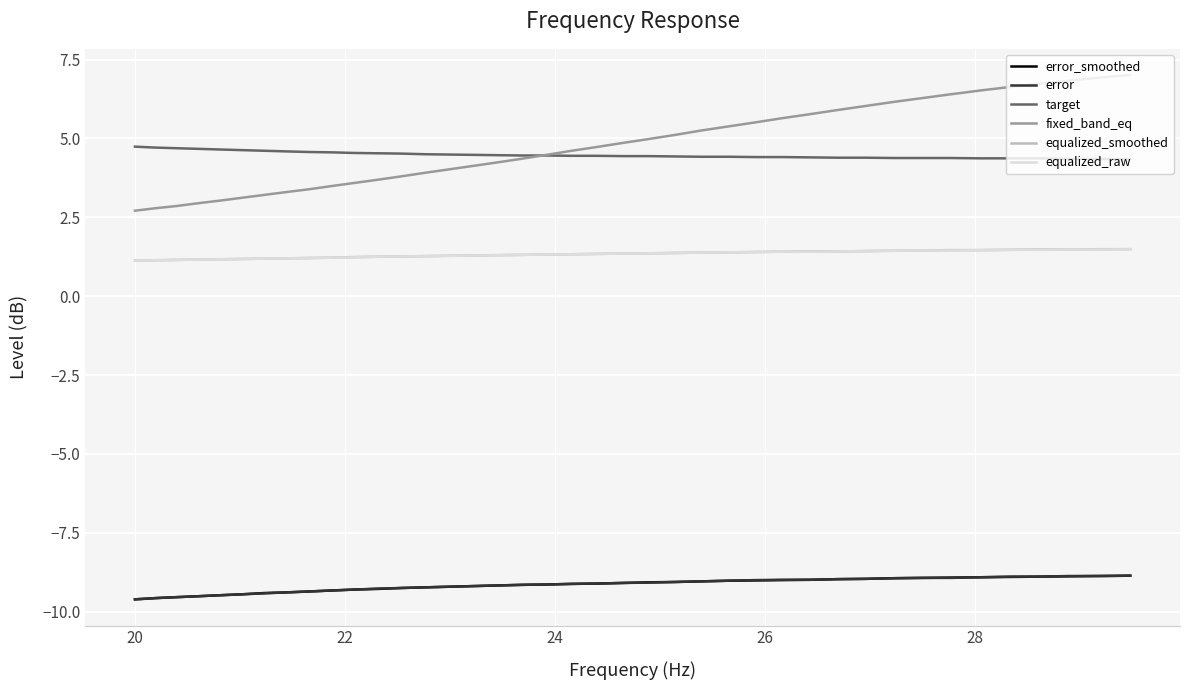

What is the maximum value shown in the chart?

7.0